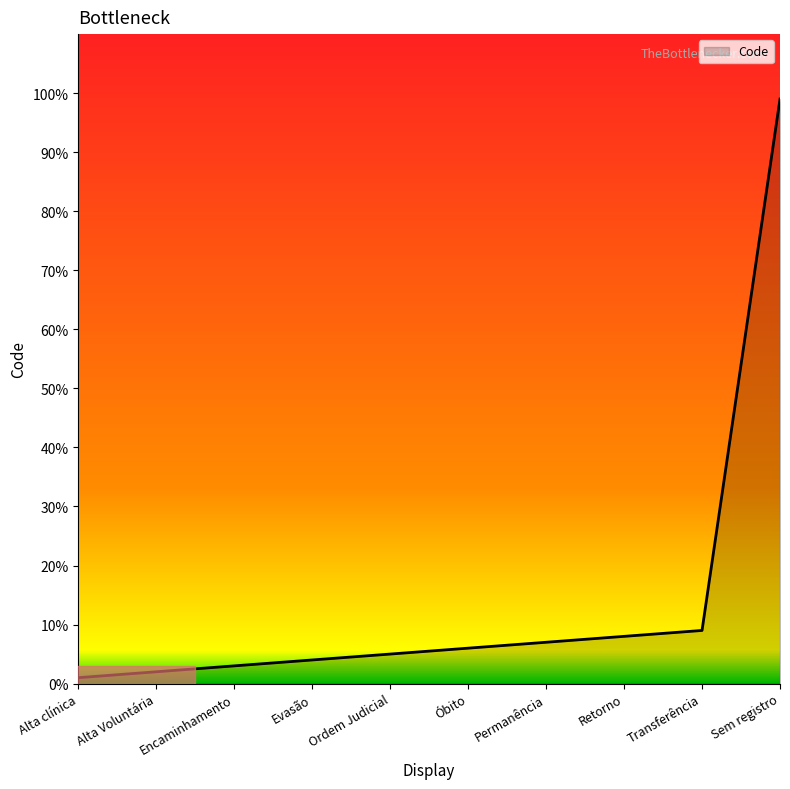

The chart shows a value of 99 at Sem registro. True or false?

True